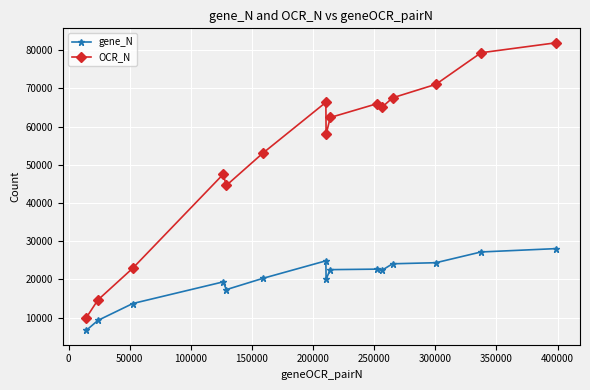

What is the value of the OCR_N point at the 11th from the left?

65033